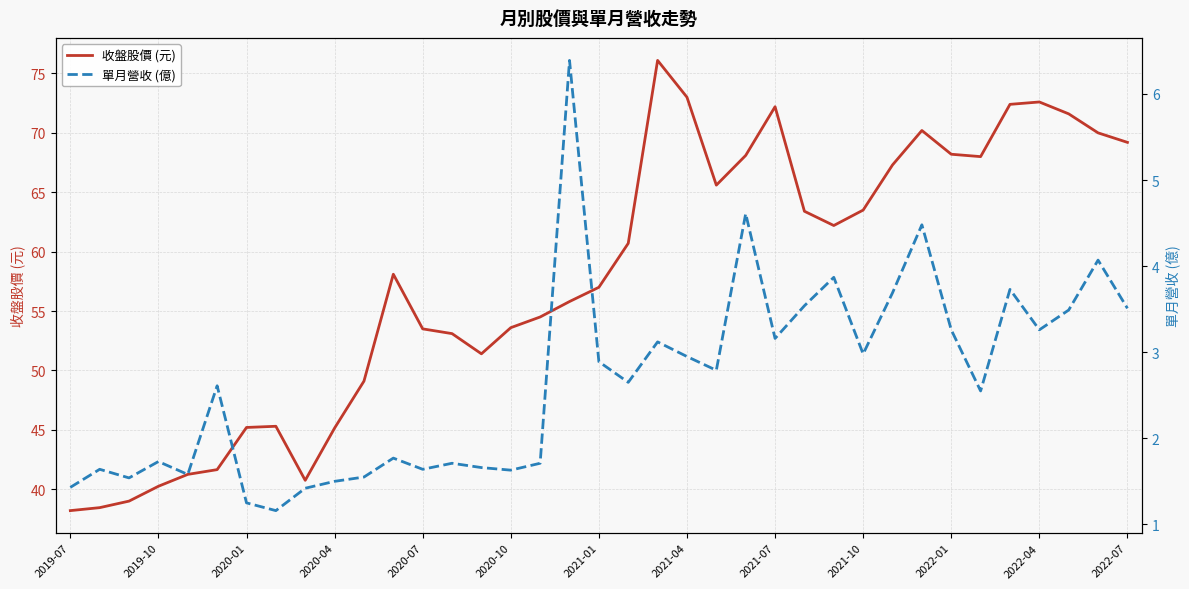

What is the minimum value for 收盤股價 (元)?

38.2